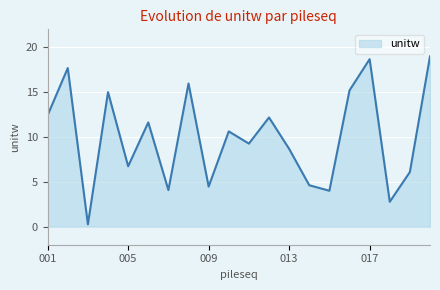

What is the maximum value shown in the chart?

19.0